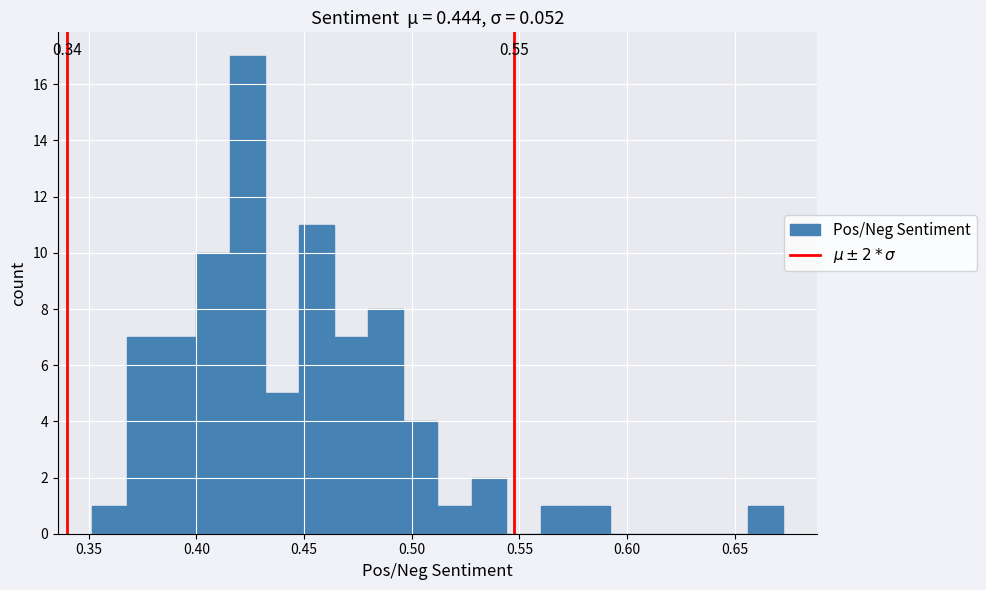

Around what value on the x-axis is the tallest bar? Give the approximate position of its centre, as read against the axis.

0.425